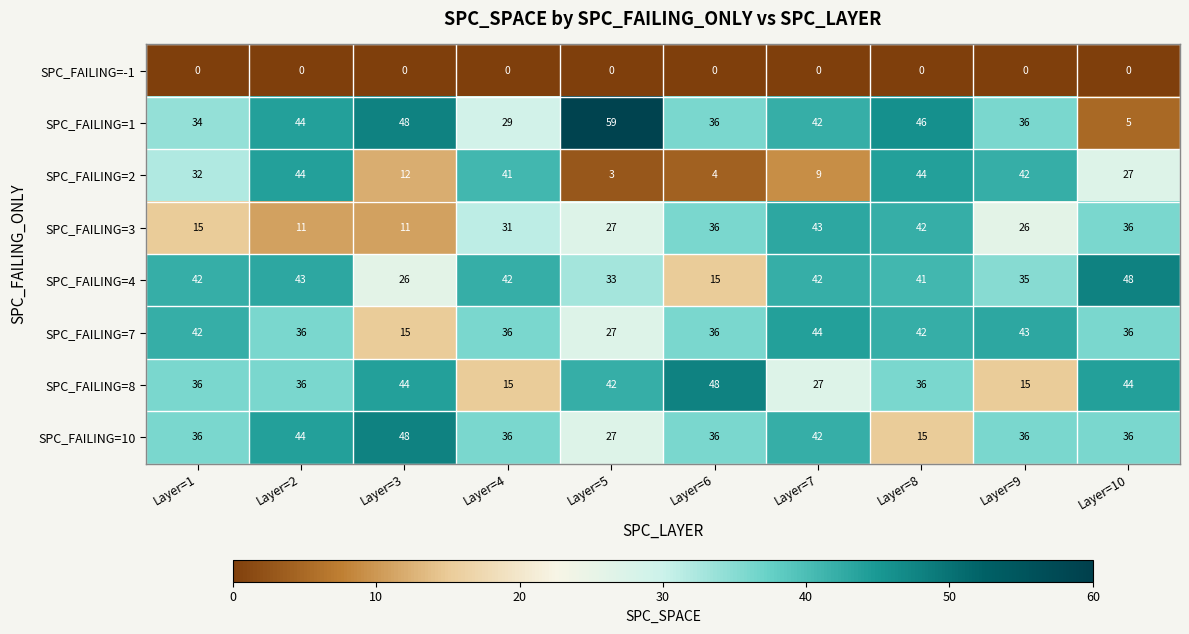

What is the difference between the second highest and minimum values in the SPC_FAILING=7 series?

28